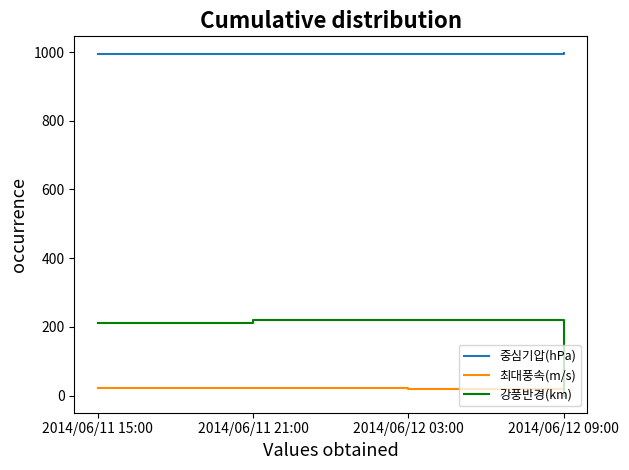

At 2014/06/11 21:00, list the series in order from largest to smallest.

중심기압(hPa), 강풍반경(km), 최대풍속(m/s)